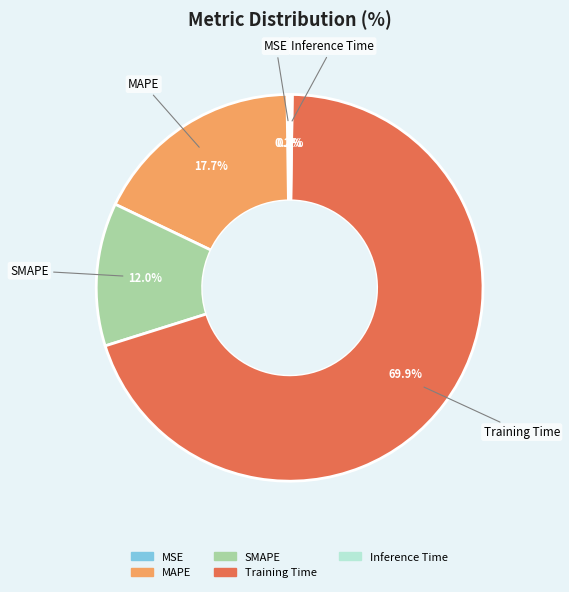

What percentage is NOT represented by Training Time?

30.1%